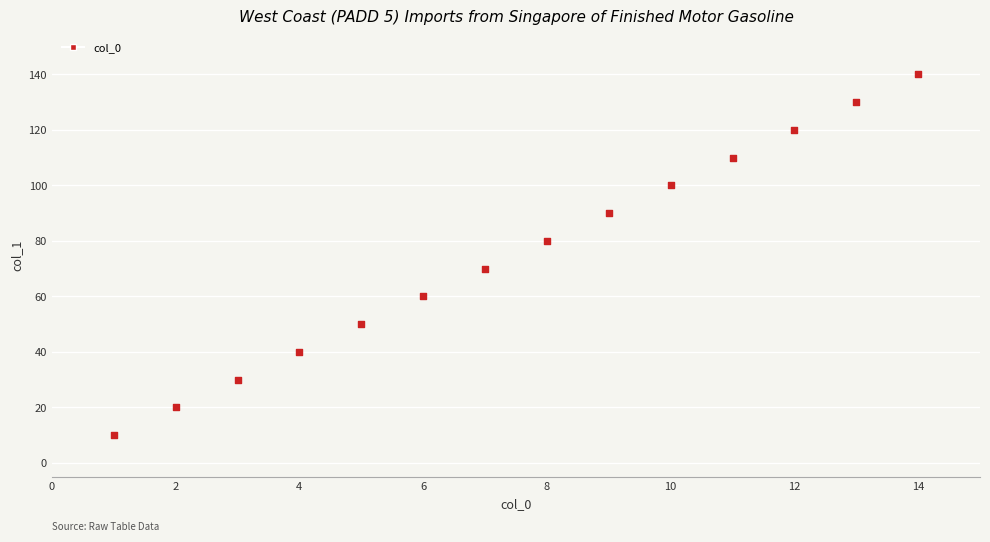

What is the range of X values (max minus min)?

13